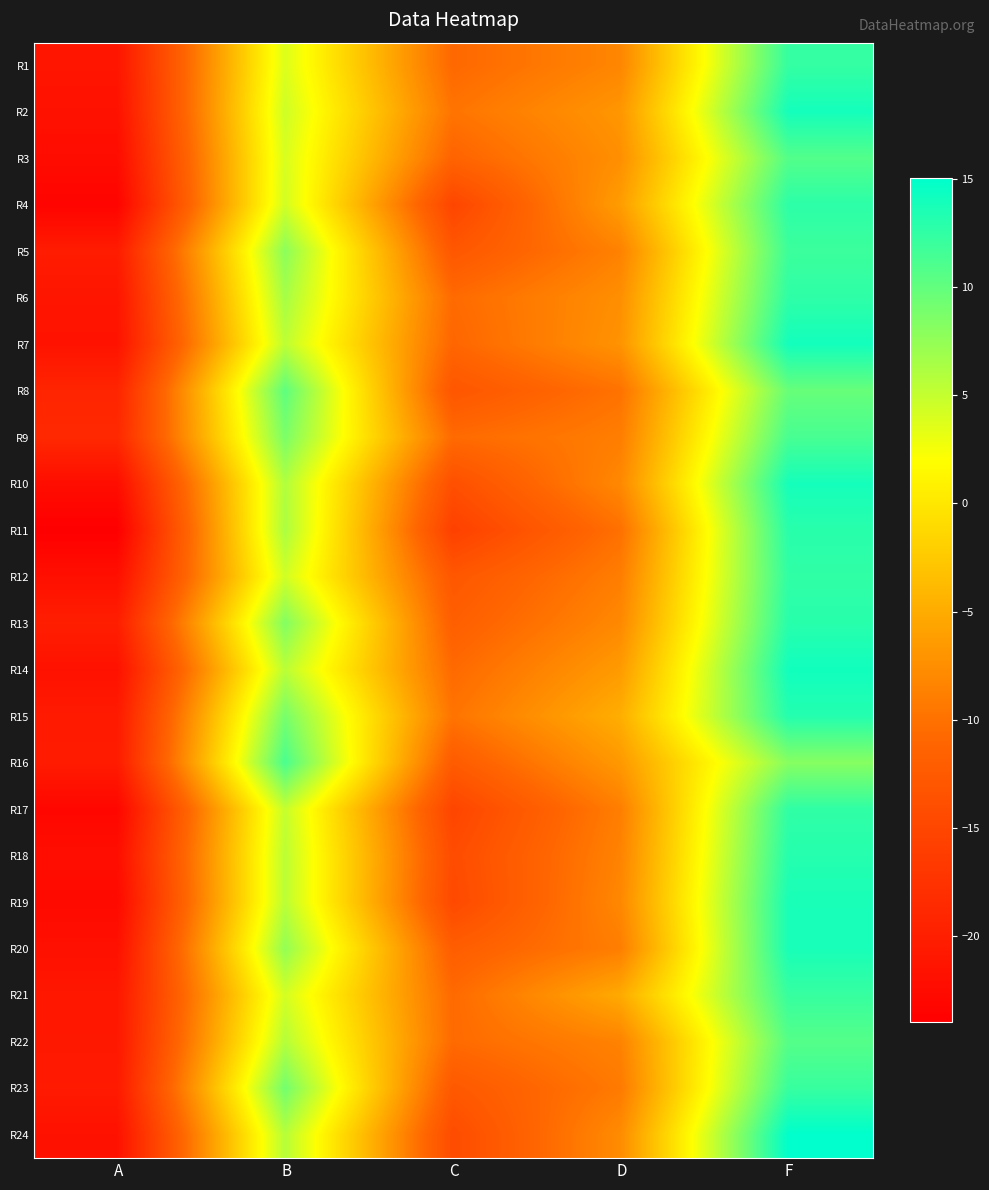

Which series has the largest total across all categories?

R15